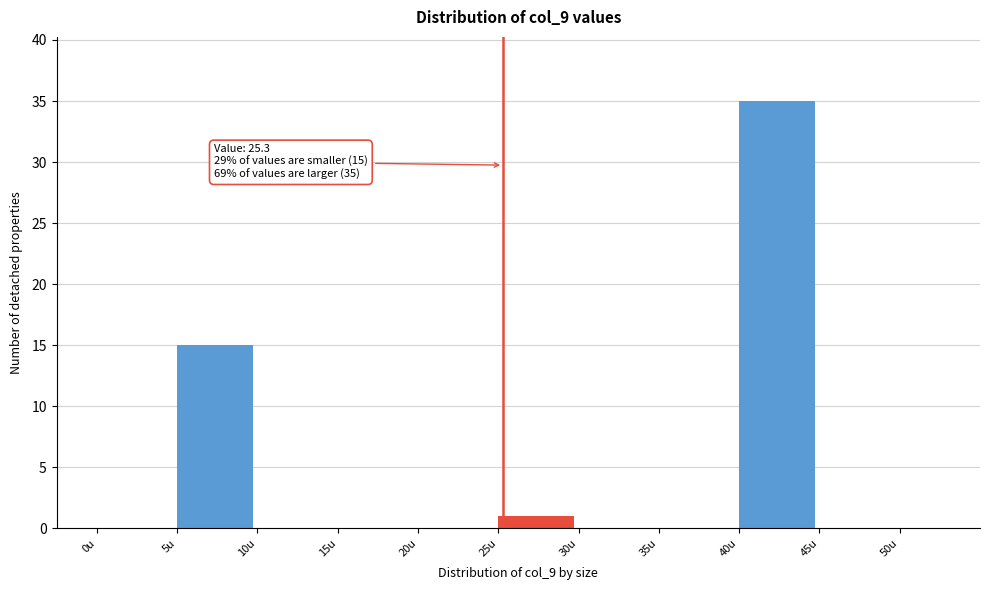

Which range on the x-axis has the tallest bar?

40 to 45